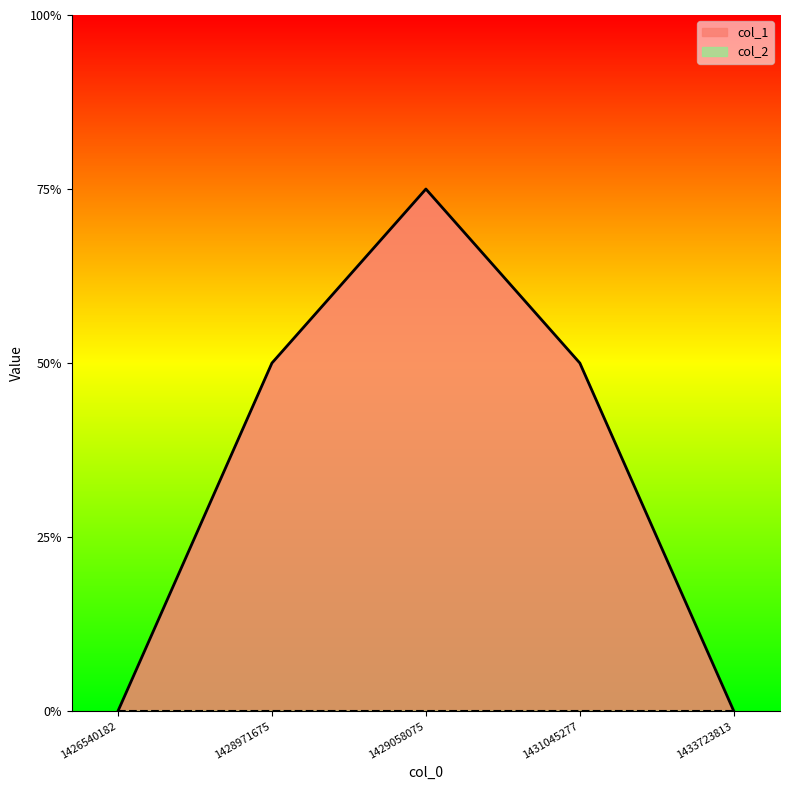

Reading right to left, extract all data points from this chart.

0	2	3	2	0